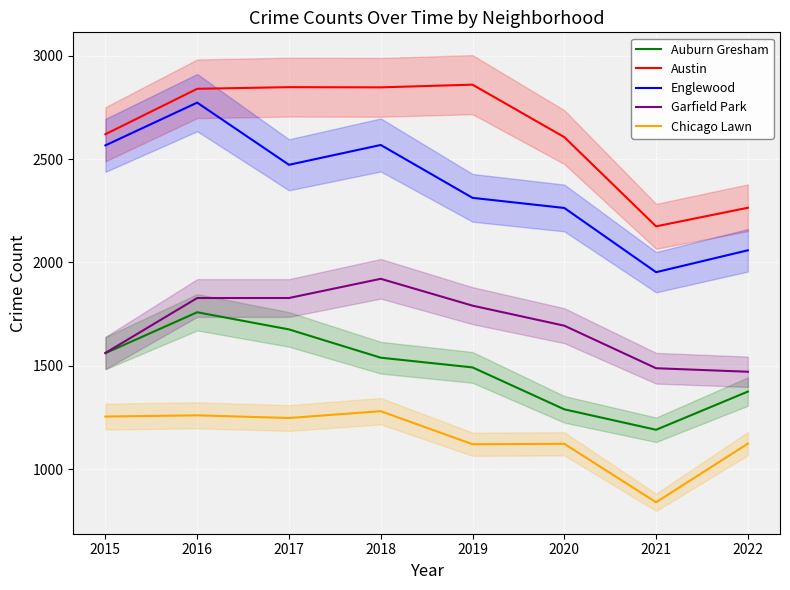

True or false: Garfield Park has a value of 2731 at 2018.

False